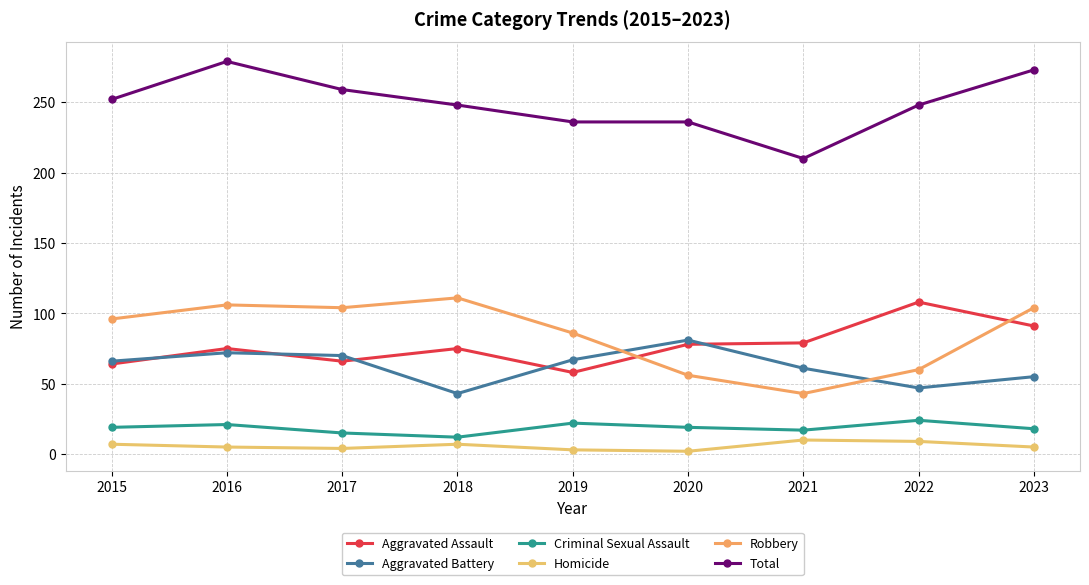

What is the sum of all Homicide values?

52